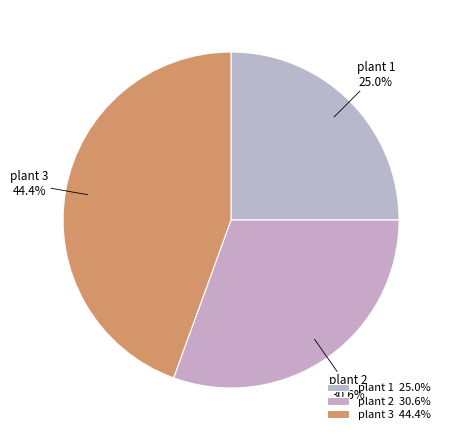

What percentage do plant 3 and plant 2 together represent?

75.0%